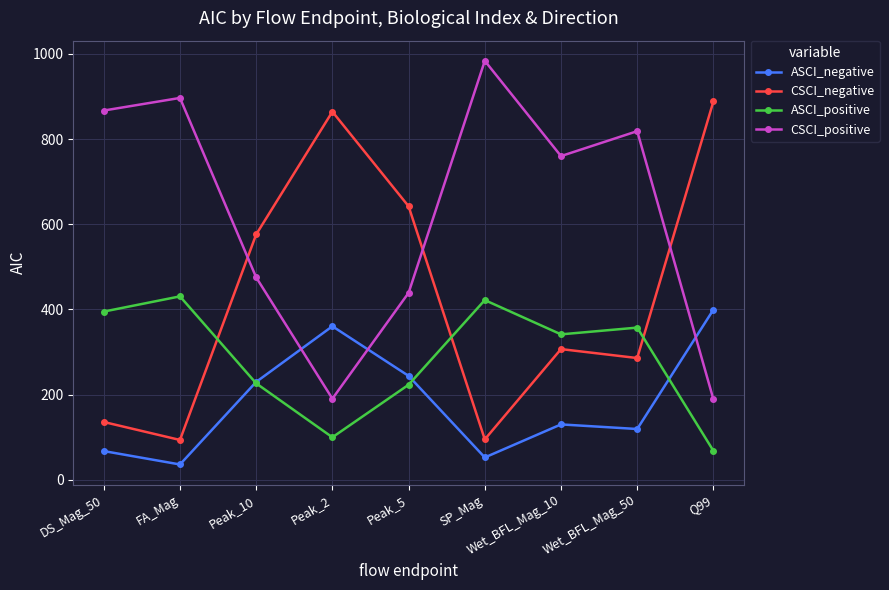

Is it true that CSCI_negative equals 563.0 at Peak_2?

False